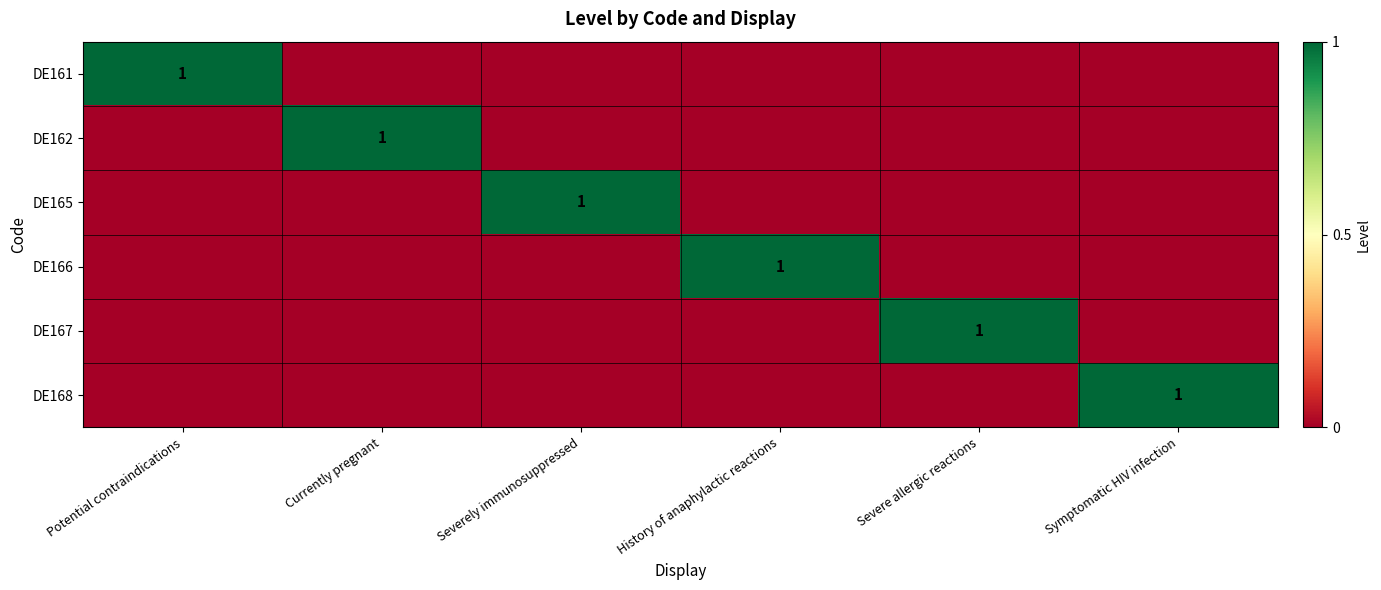

What is the spread (max minus min) of values at Symptomatic HIV infection?

1